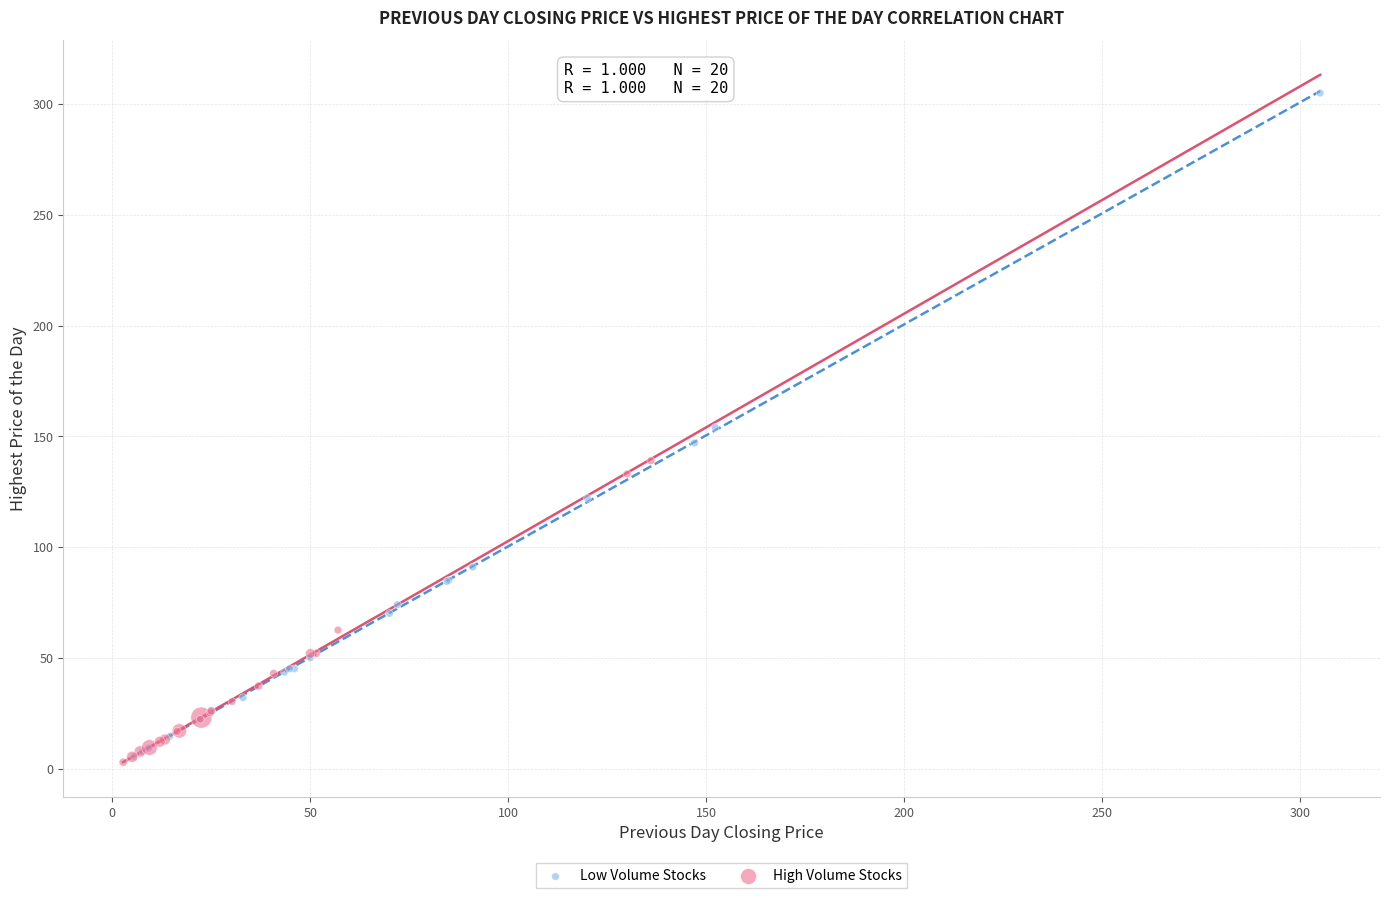

Which series reaches the maximum Y coordinate?

Low Volume Stocks